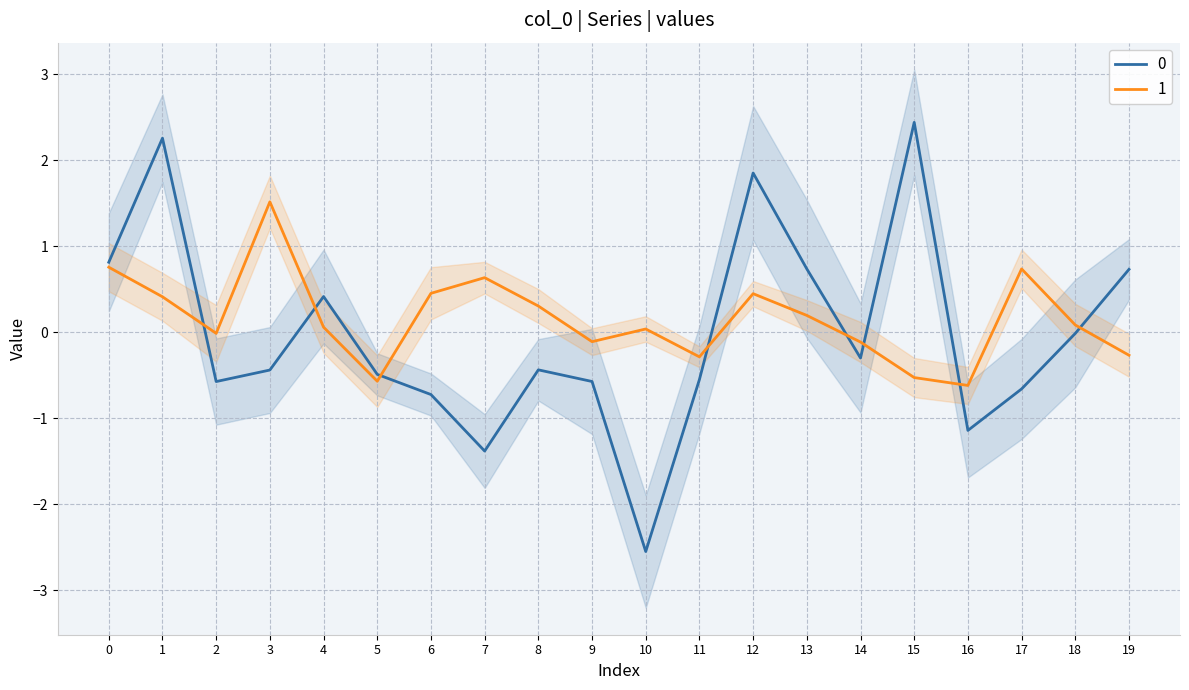

How many negative values does the 0 series have?

13